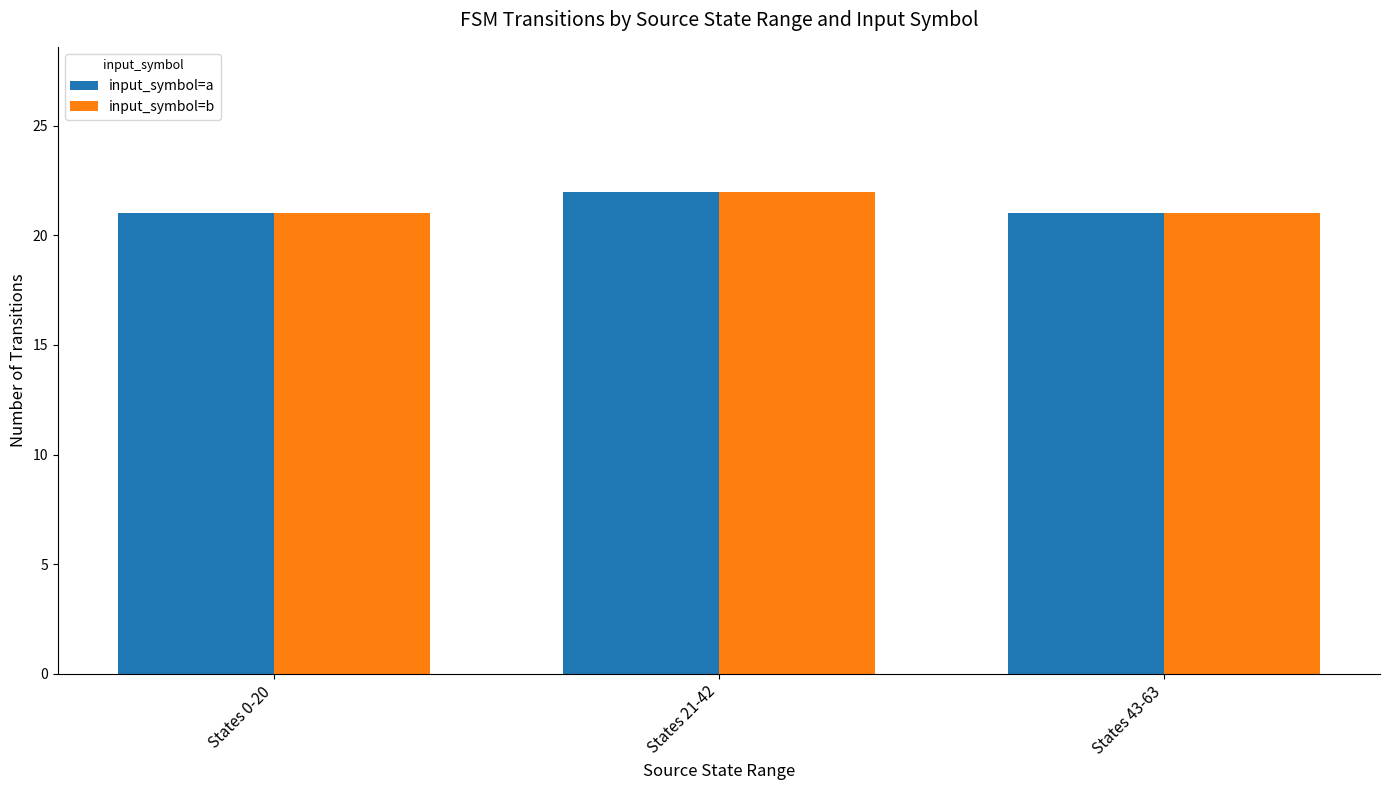

Does the chart contain stacked bars?

No